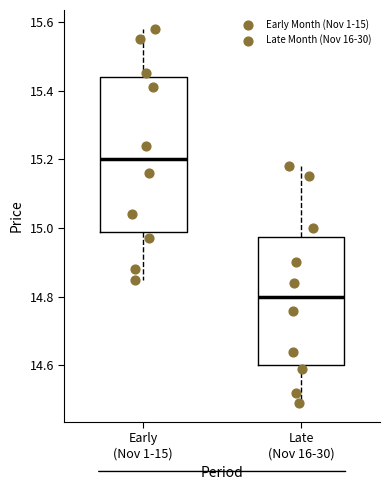

Which box has the highest median line?

Early (Nov 1-15)